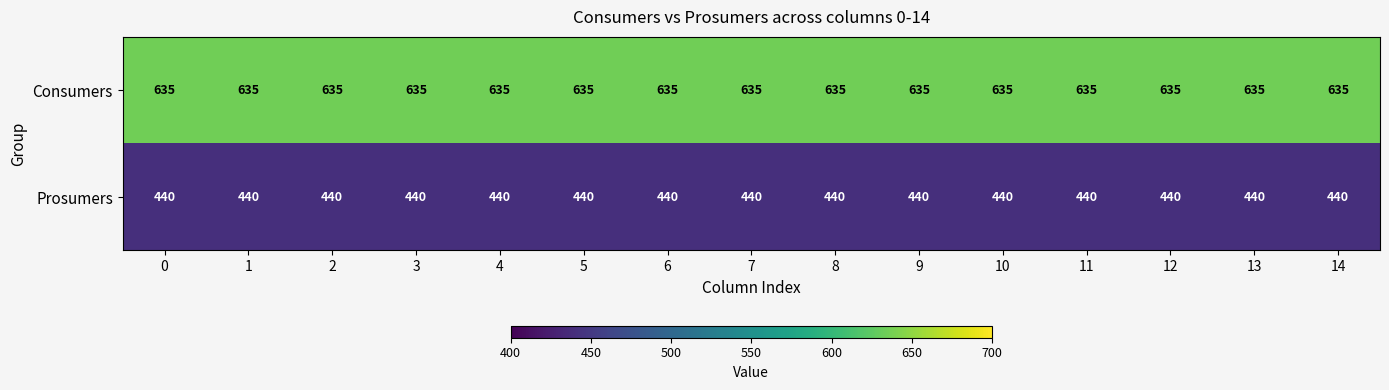

Rank the series at 6 from lowest to highest value.

Prosumers, Consumers